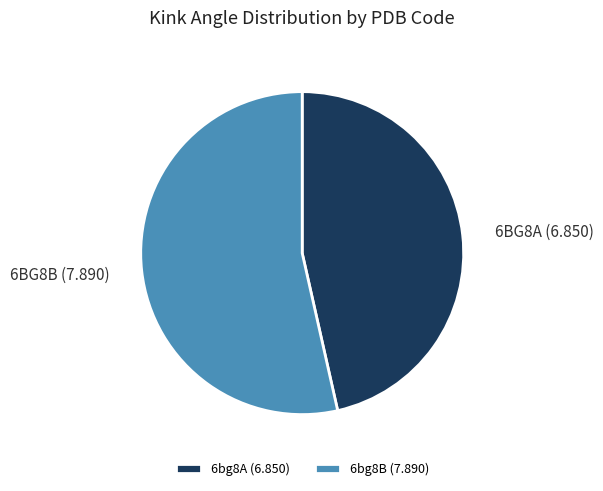

Does any single category account for the majority?

Yes